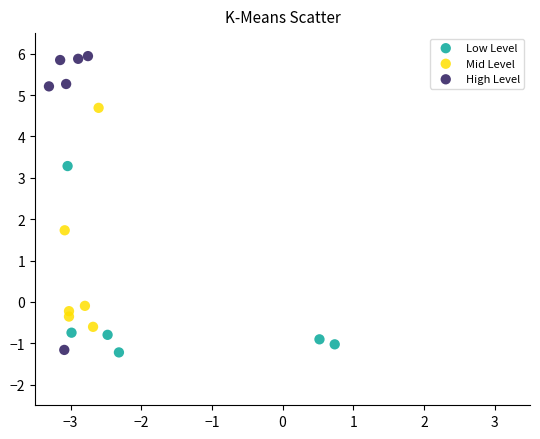

Which series has the widest spread of Y values?

High Level